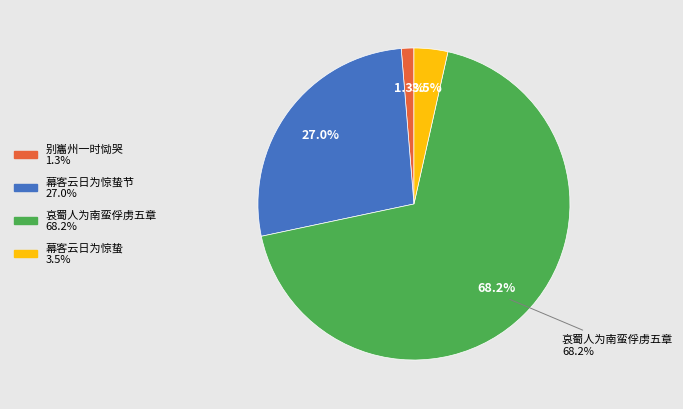

Which has a higher value, 哀蜀人为南蛮俘虏五章 别巂州一时恸哭云日为之变色 or 幕客云日为惊蛰节?然有作?

哀蜀人为南蛮俘虏五章 别巂州一时恸哭云日为之变色